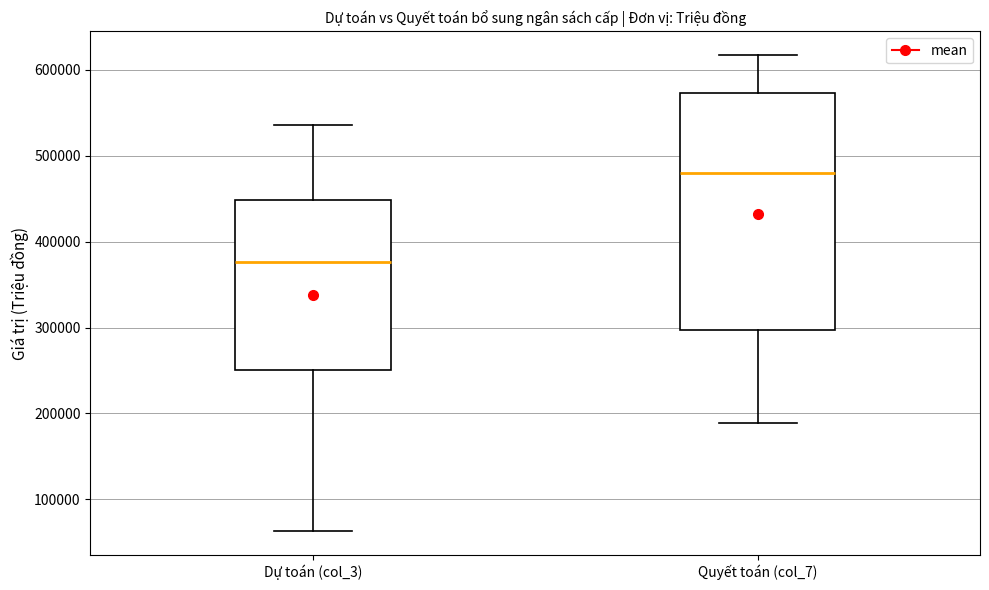

Which box's median line is the lowest?

Dự toán (col_3)